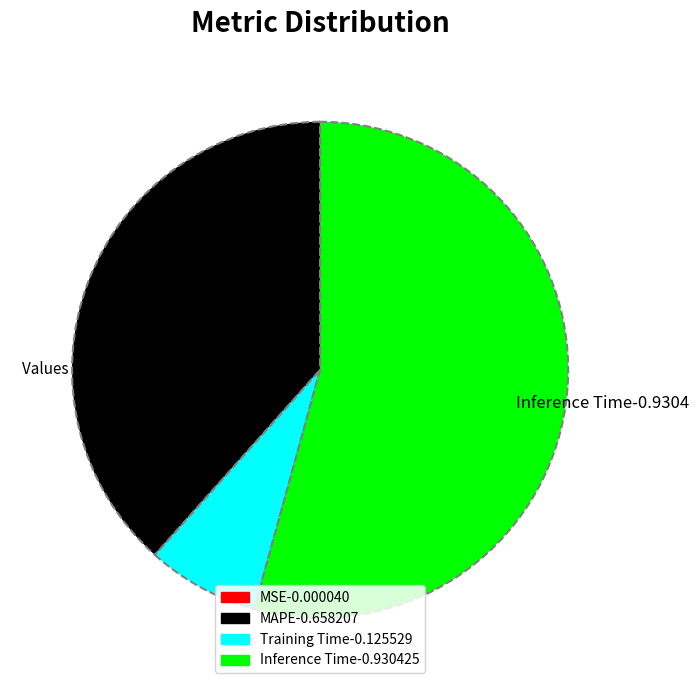

Is it true that Training Time-0.125529 is 7% of the pie?

True